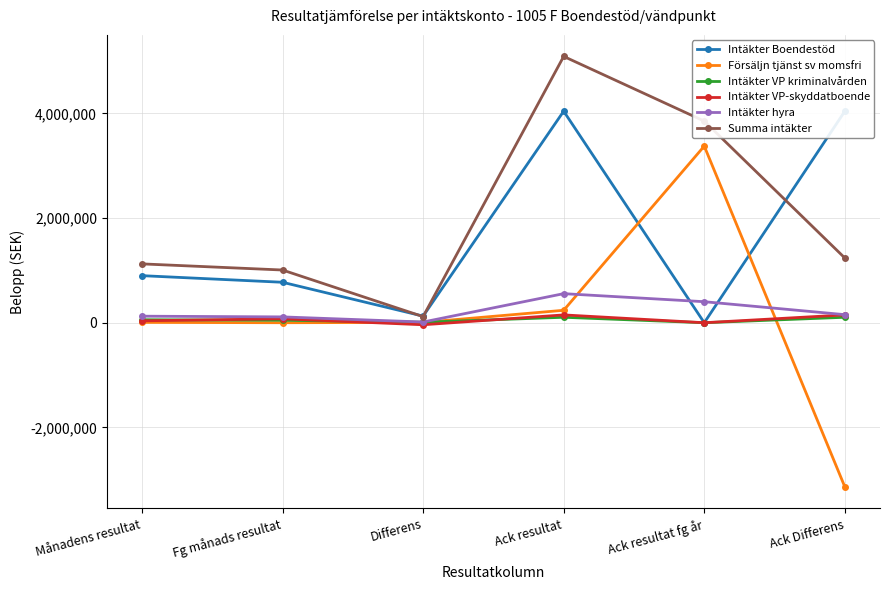

How many data points in Intäkter Boendestöd are less than 899415?

3